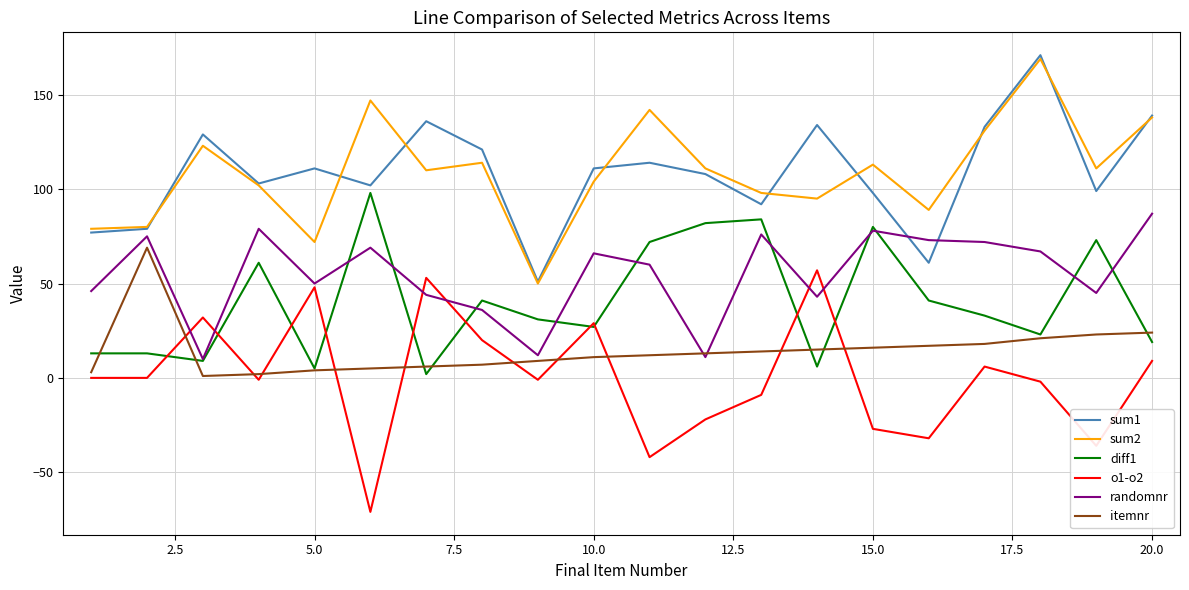

True or false: itemnr and sum1 intersect in this chart.

False